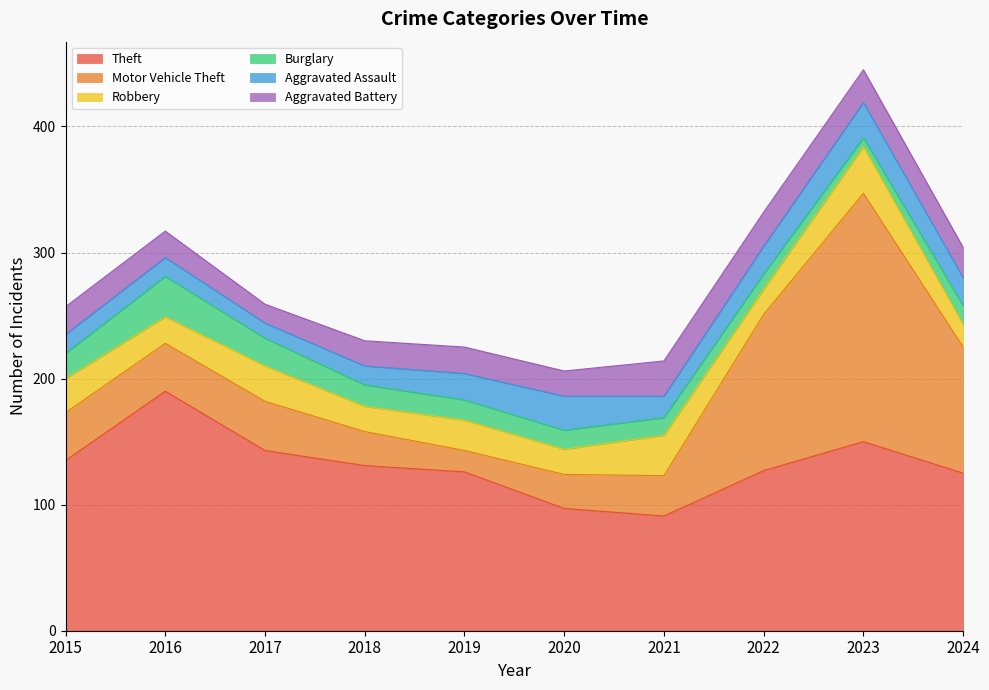

True or false: Motor Vehicle Theft has more than 2 interior local peaks.

False